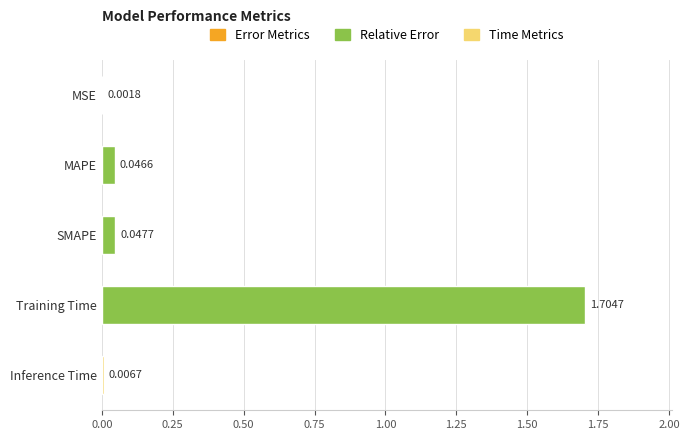

Which label corresponds to the largest value in the chart?

Training Time